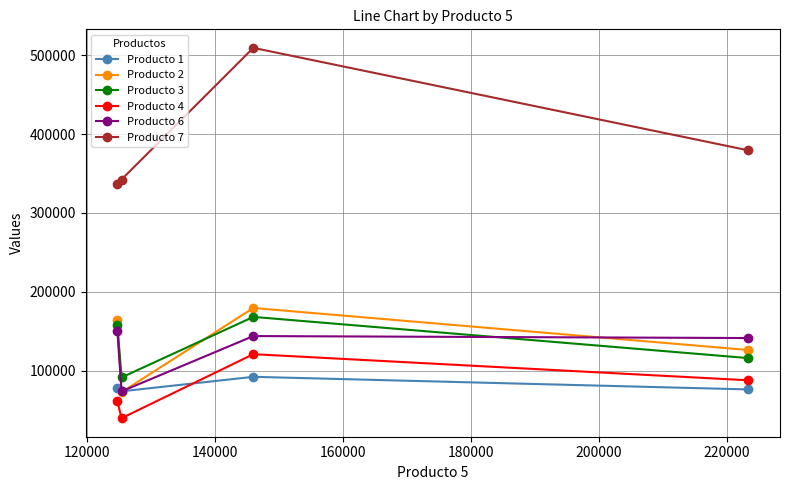

What is the sum of all Producto 7 values?

1567819.4